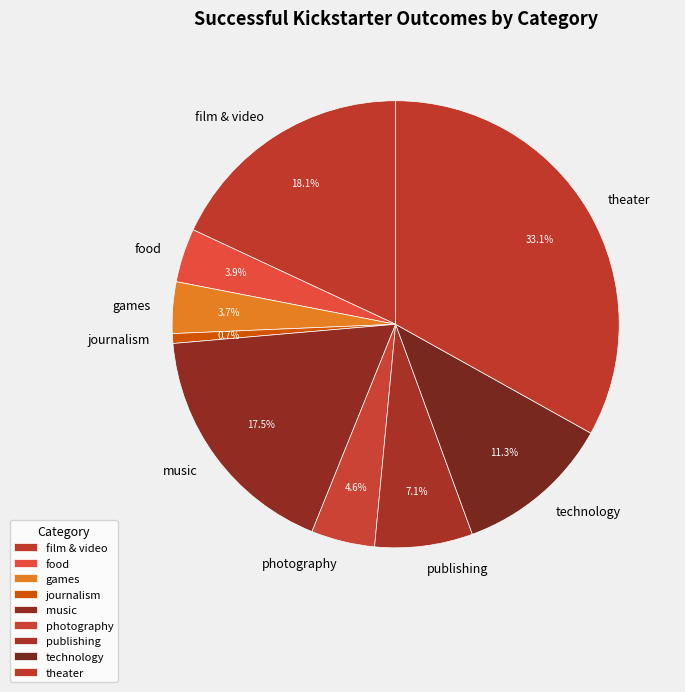

Combined, what portion of the pie is theater and music?

50.6%